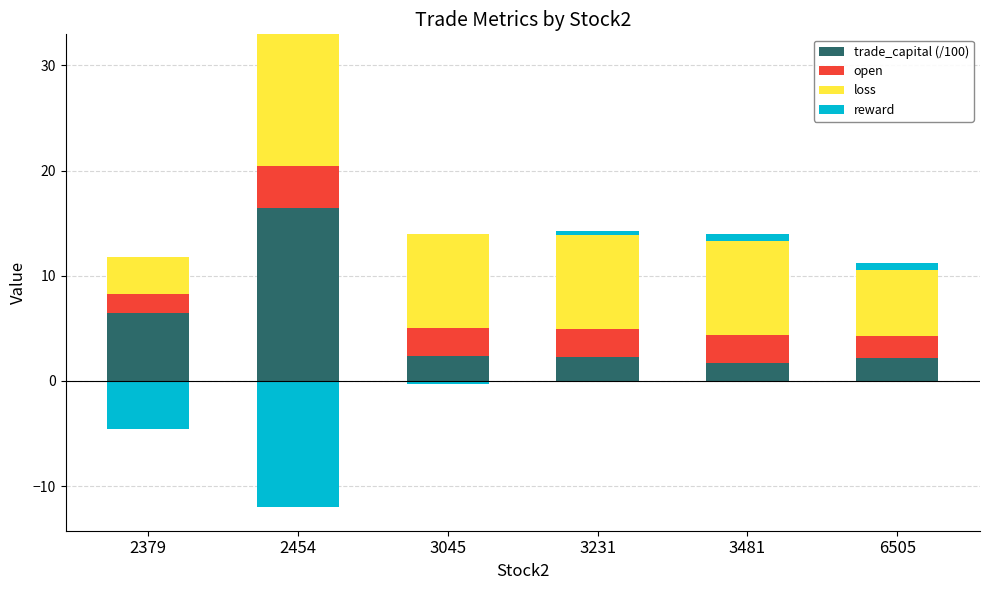

What is the sum of the open values at 3481 and 2379?

4.4